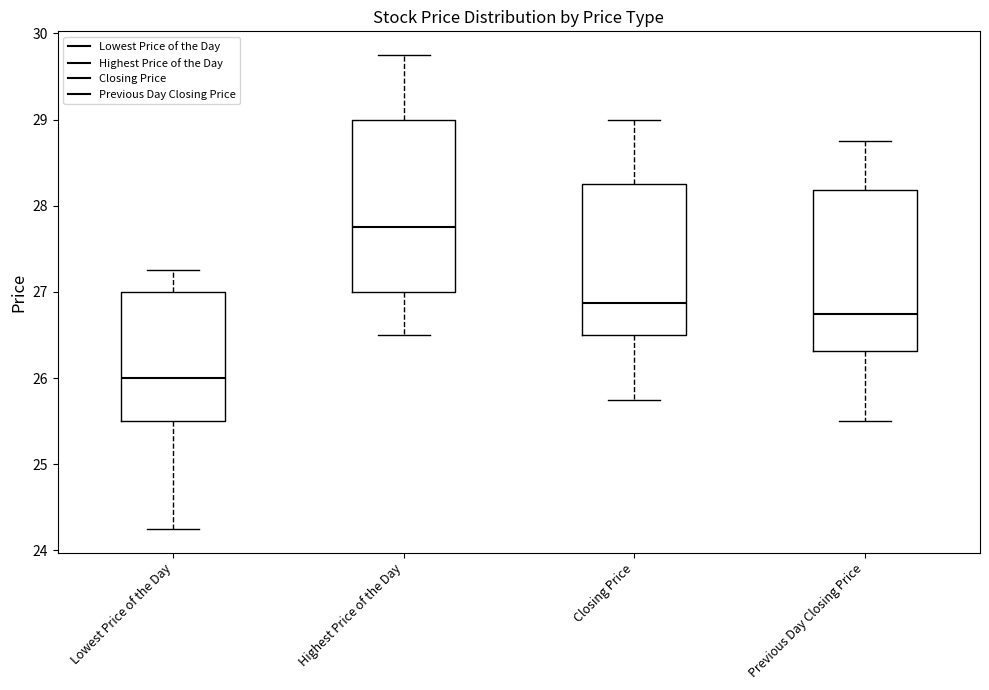

Which box is the tallest, from its lower edge to its upper edge?

Highest Price of the Day